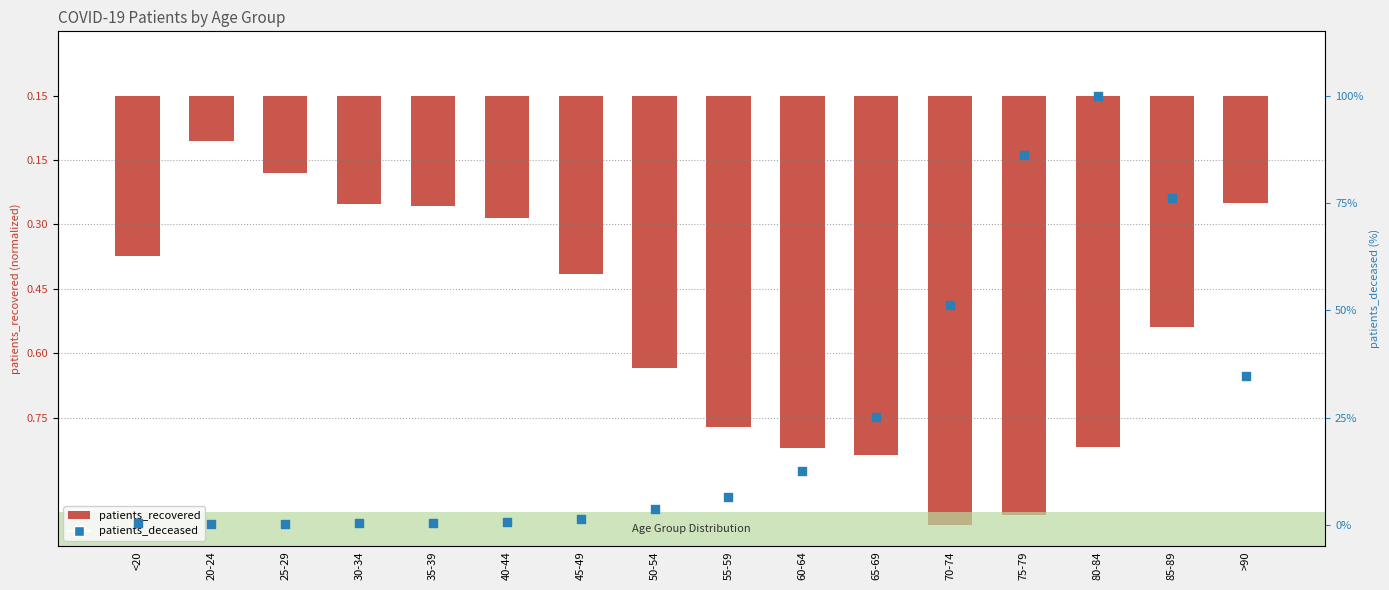

At which category is the sum across all series the highest?

80-84